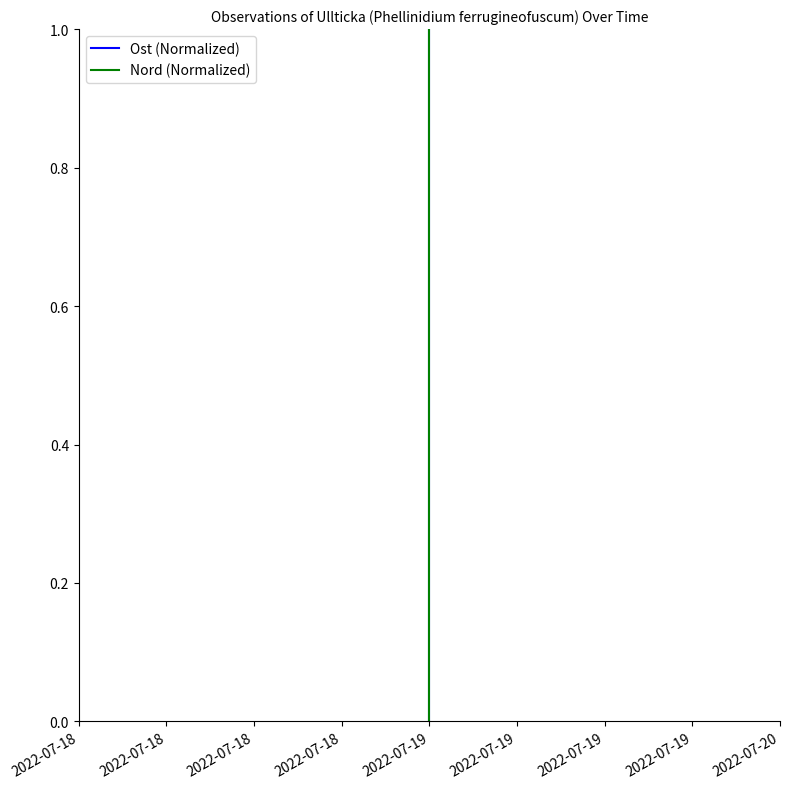

What is the sum of all Ost (Normalized) values?

1.3